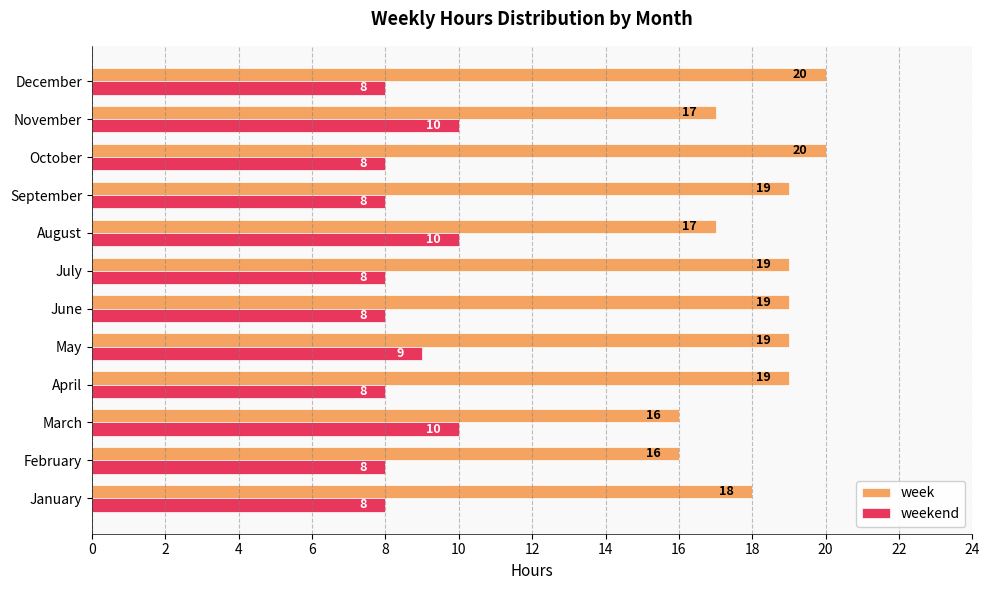

Count the number of data series in this chart.

2